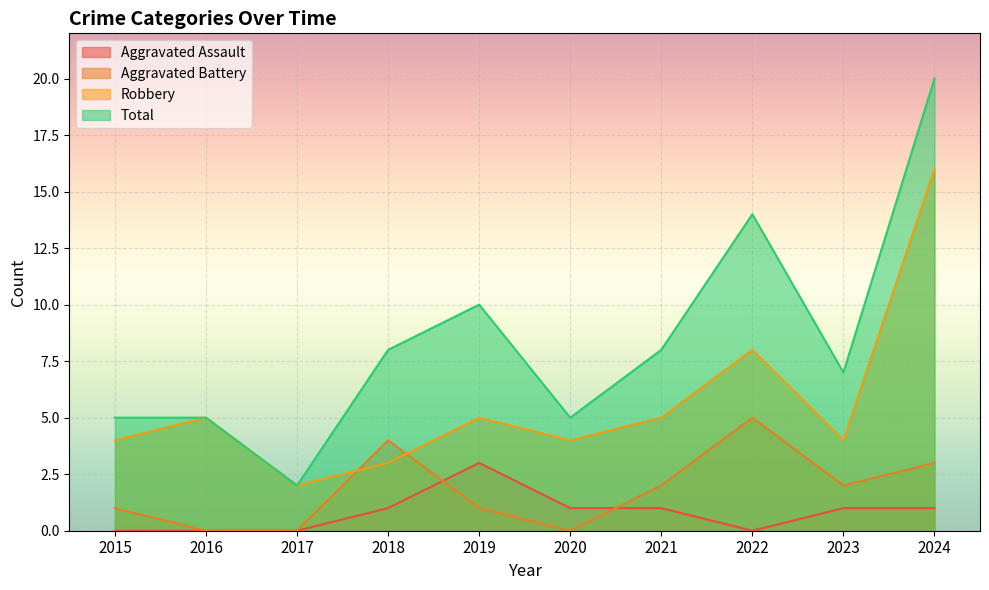

True or false: Aggravated Assault and Total cross at least once.

False